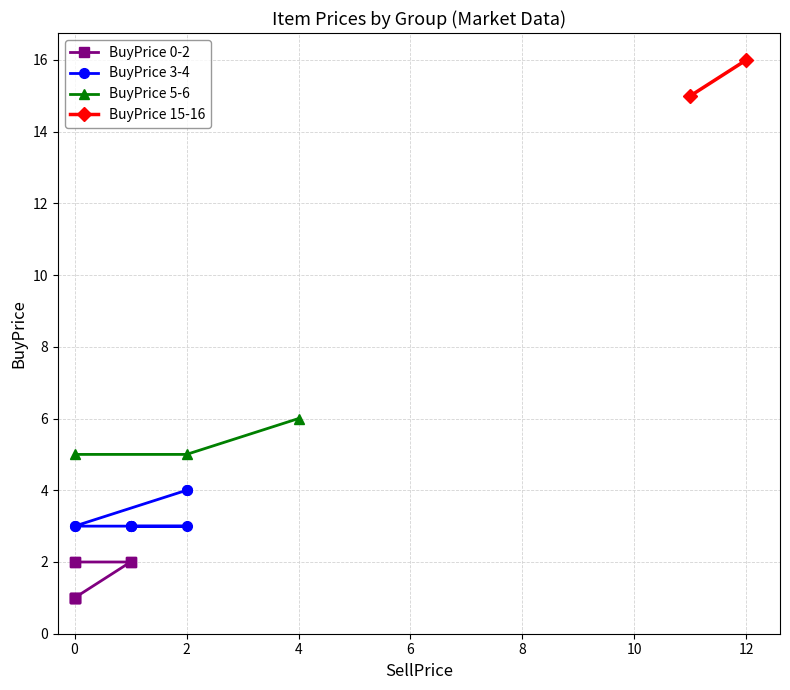

True or false: BuyPrice and SellPrice cross at least once.

False